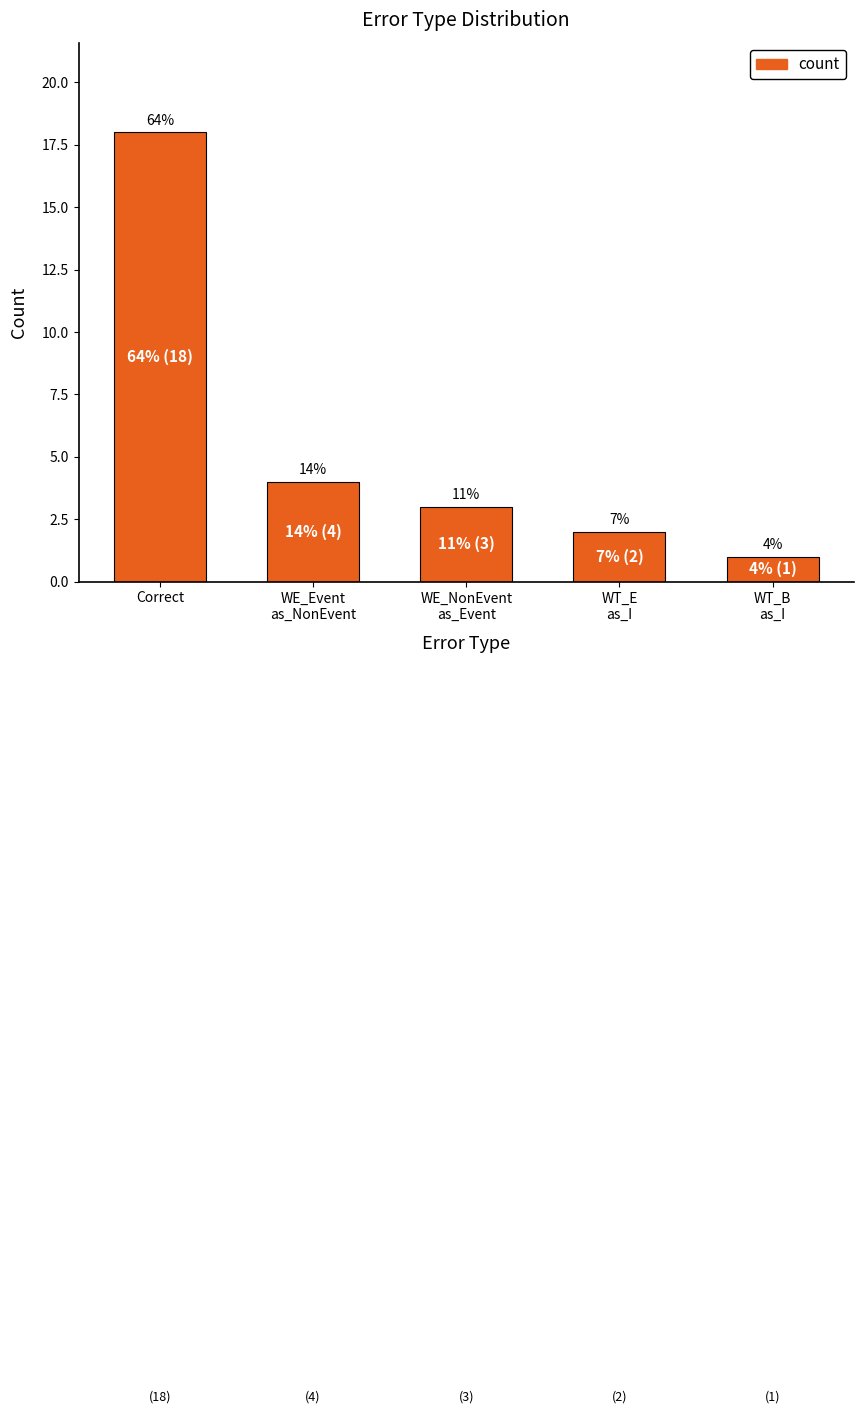

What is the value of the 5th bar from the left?

1